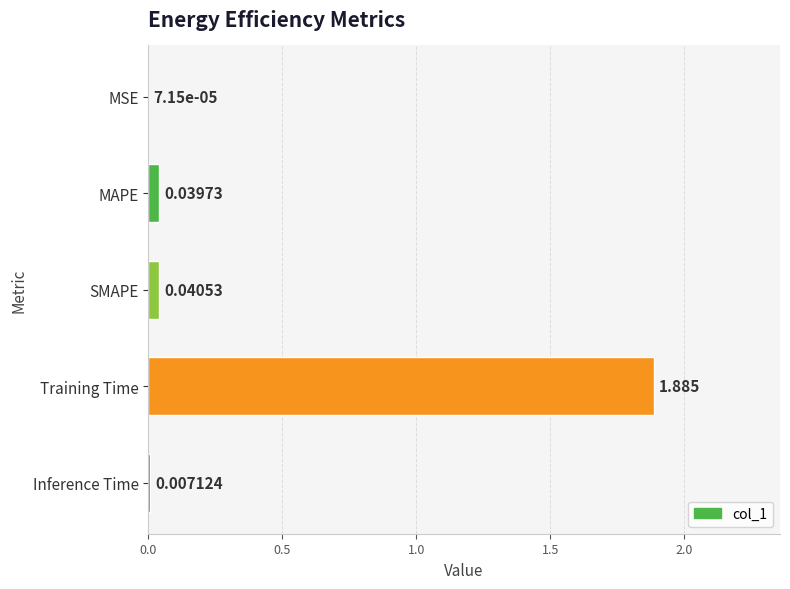

Where is the data nearest to the value 0?

MSE